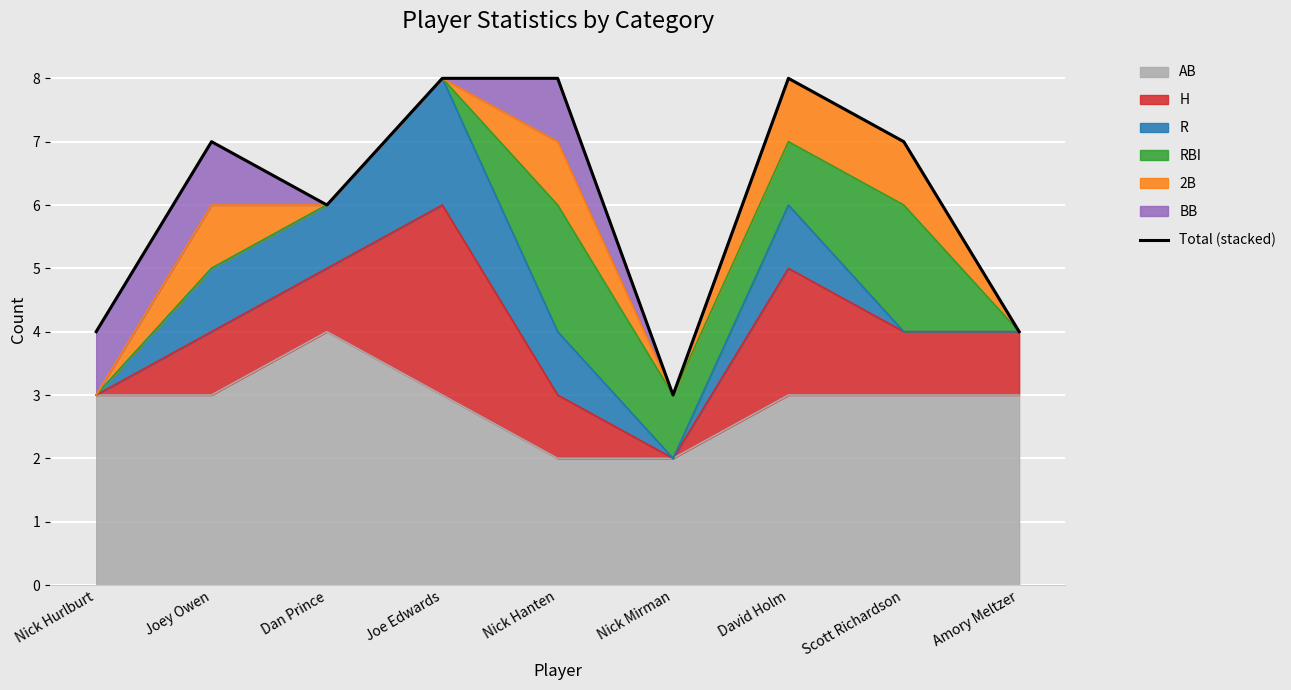

What is the change in value from Joe Edwards to Nick Mirman?

-5